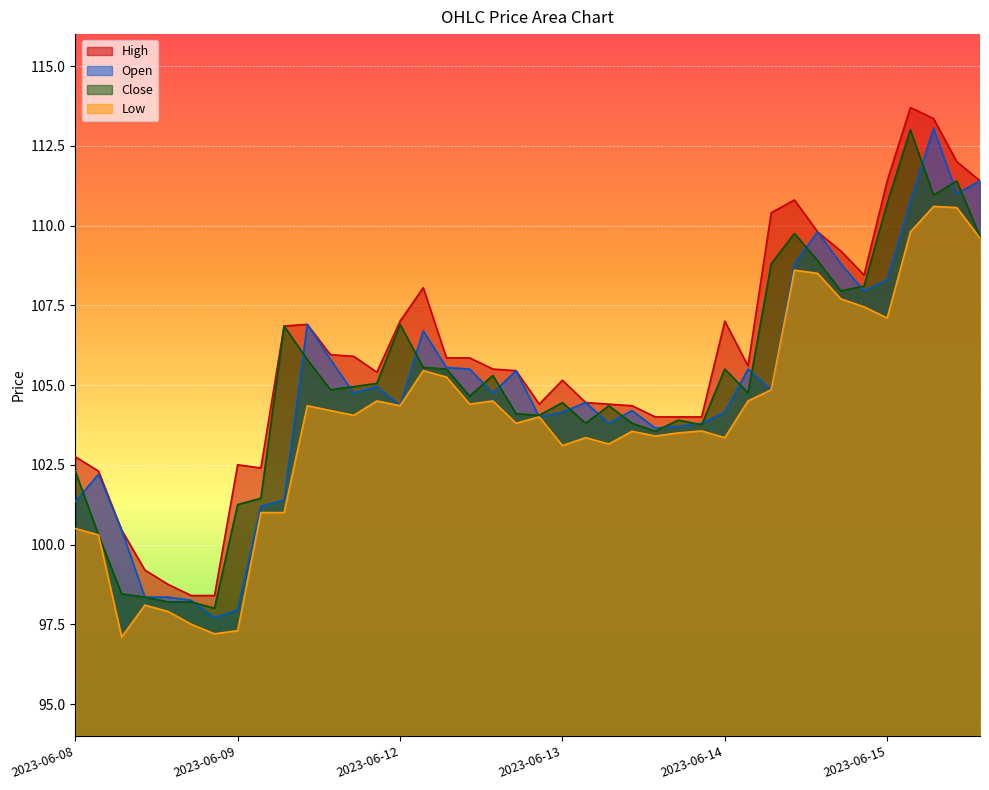

What position from the left is 2023-06-08 13:15?

5